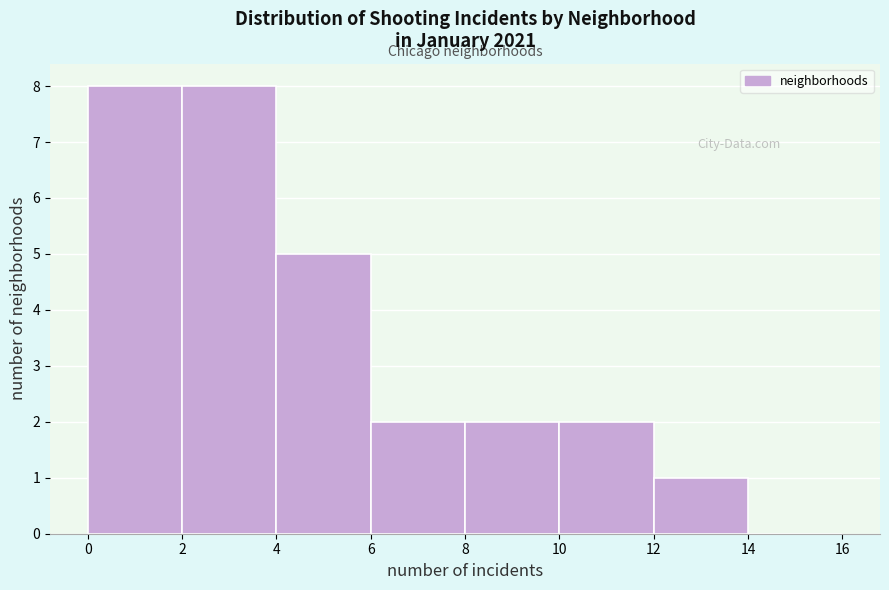

Reading left to right, list every bar in this chart as the range it spans on the x-axis followed by its height. The values are not printed on the chart, so give them approximately, as read against the axis.

0 to 2: 8
2 to 4: 8
4 to 6: 5
6 to 8: 2
8 to 10: 2
10 to 12: 2
12 to 14: 1
14 to 16: 0